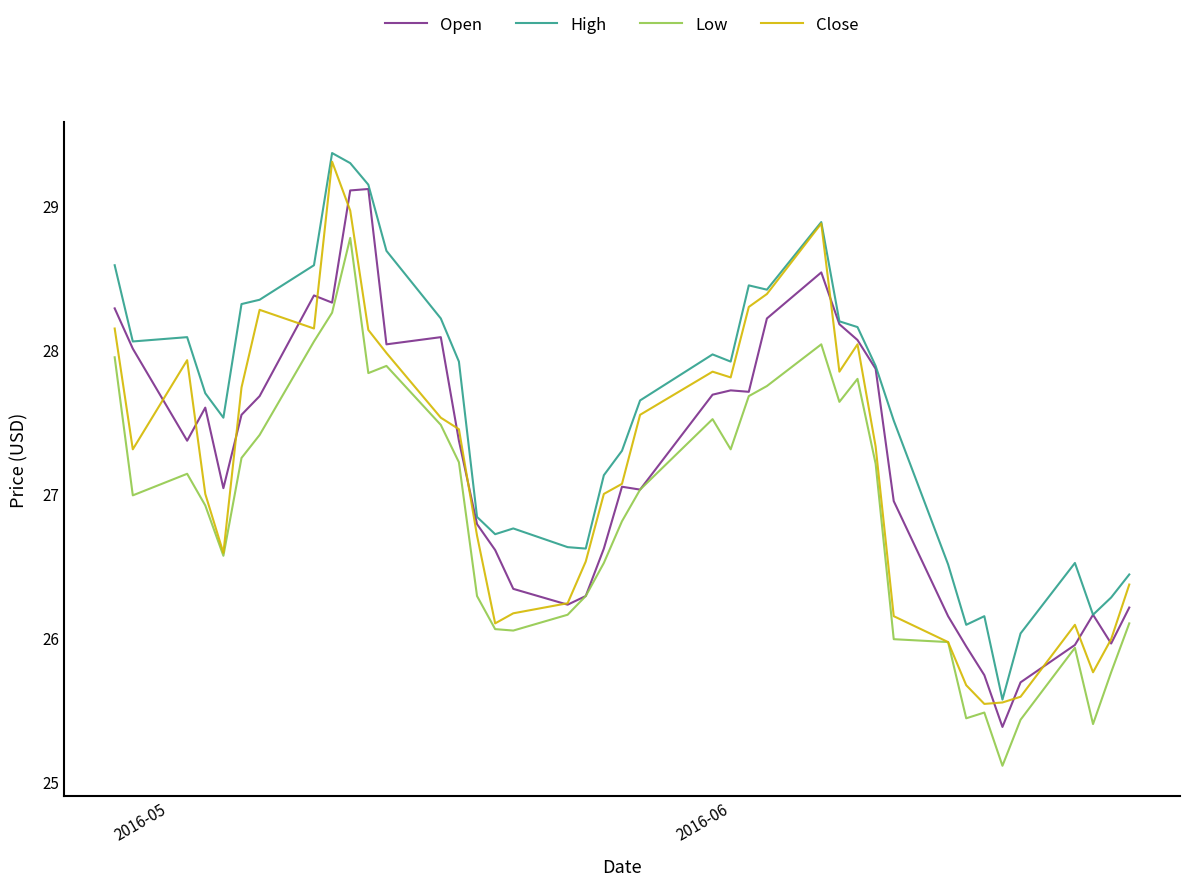

What is the highest value of the High series?

29.4